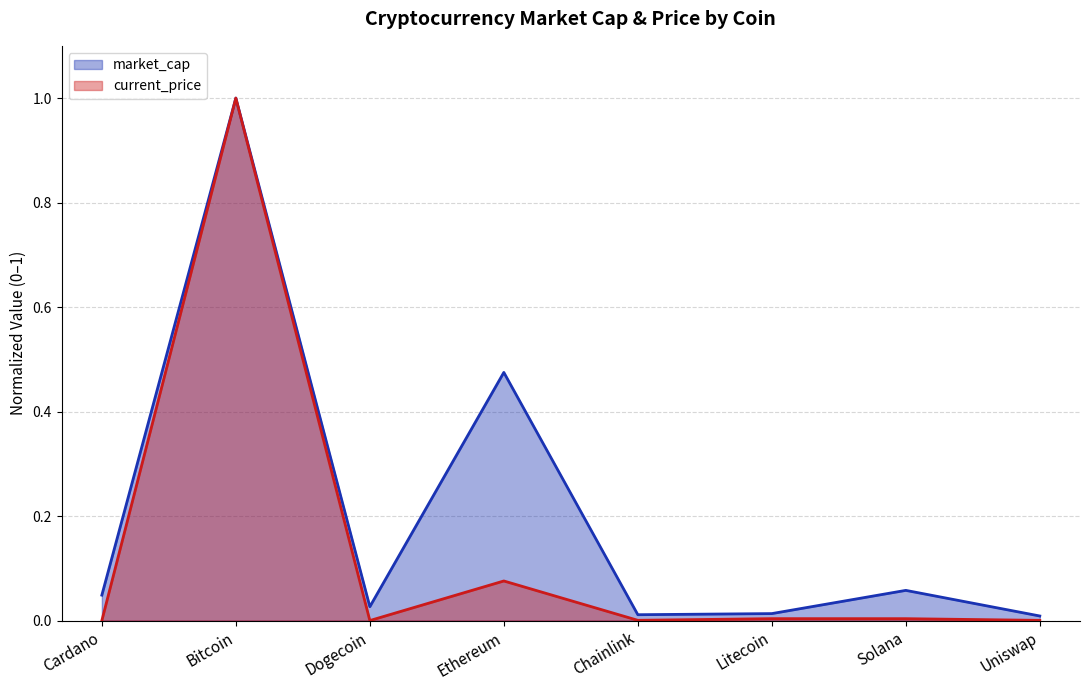

What is the label of the 2nd point from the left?

Bitcoin